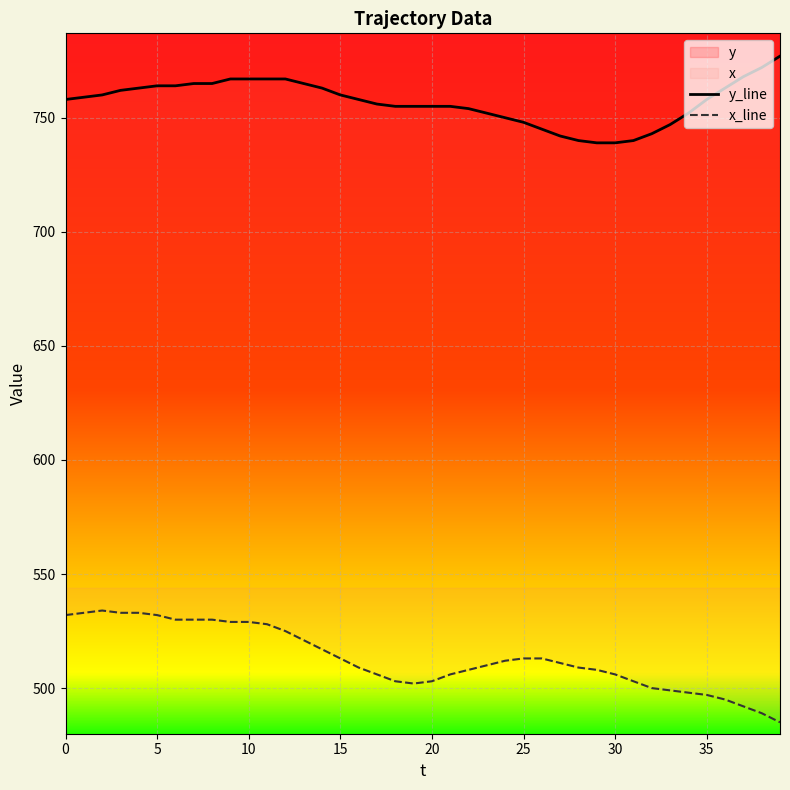

Which series has the widest spread of values?

x